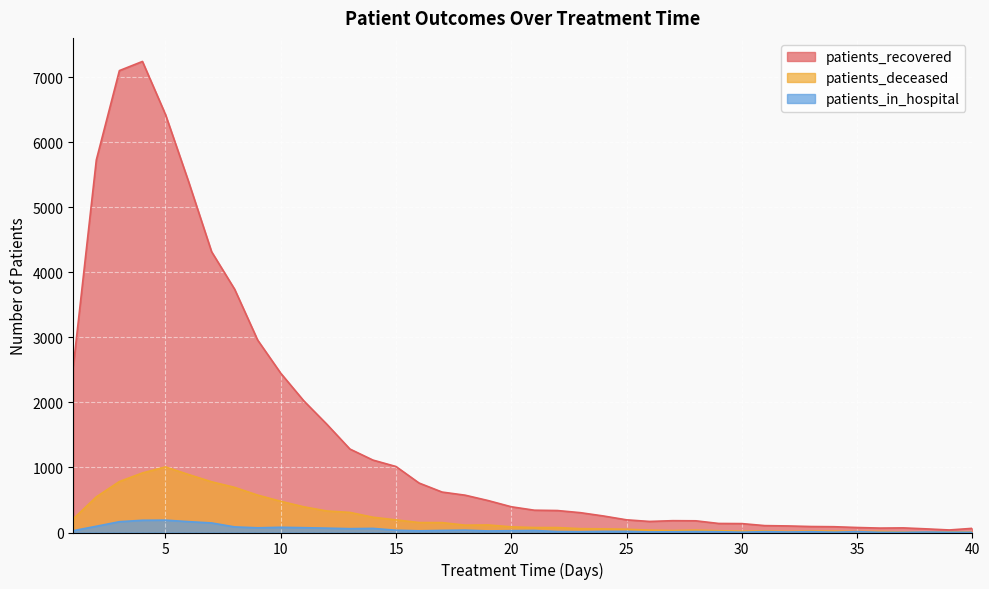

Between 27 and 39, which series saw the biggest shift?

patients_recovered